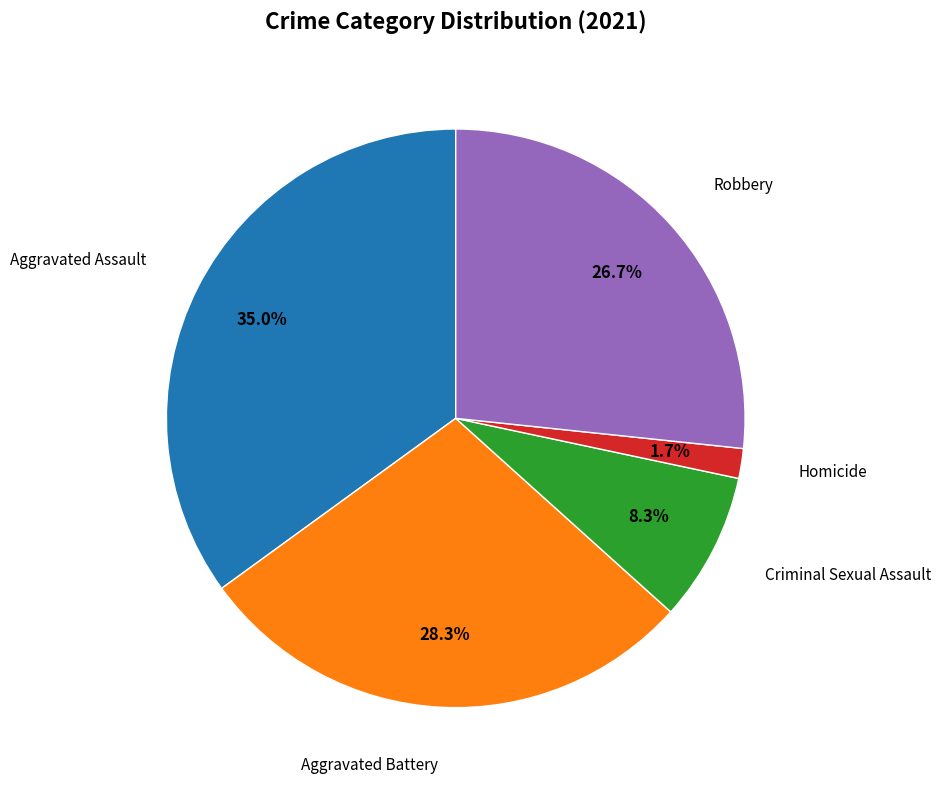

Is there any slice that represents more than half of the pie?

No